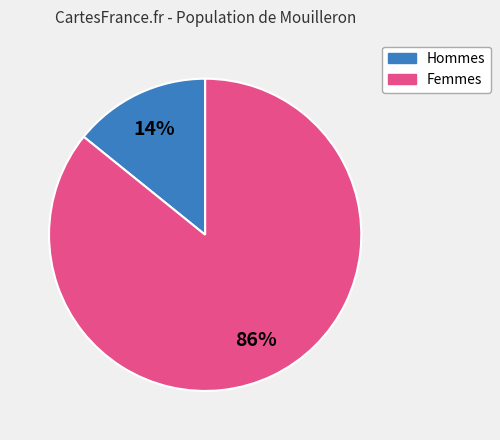

To the nearest percent, what is the difference between the largest and smallest slice percentages?

72%